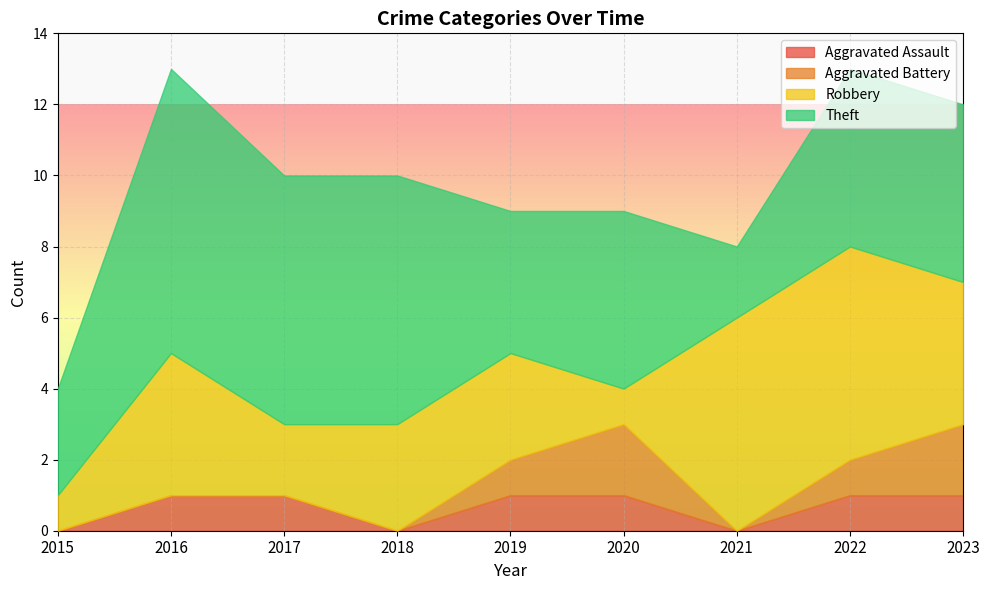

Is the value of Robbery at 2015 greater than the value of Aggravated Battery at 2022?

No